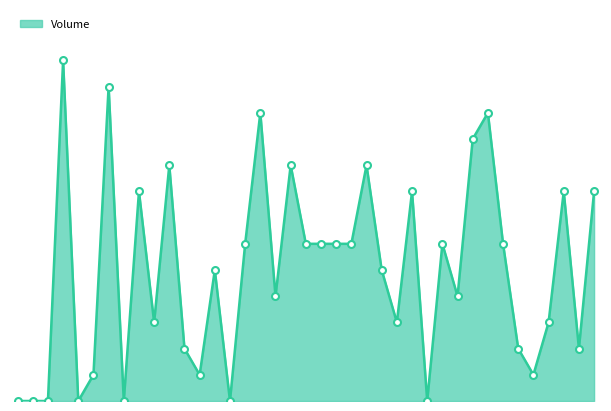

List the labels in order of value, smallest first.

2025-08-22, 2025-08-25, 2025-08-26, 2025-08-29, 2025-09-03, 2025-09-12, 2025-10-01, 2025-09-01, 2025-09-10, 2025-10-13, 2025-09-09, 2025-10-10, 2025-10-16, 2025-09-05, 2025-09-29, 2025-10-14, 2025-09-17, 2025-10-06, 2025-09-11, 2025-09-26, 2025-09-15, 2025-09-19, 2025-09-22, 2025-09-23, 2025-09-24, 2025-10-03, 2025-10-09, 2025-09-04, 2025-09-30, 2025-10-15, 2025-10-17, 2025-09-08, 2025-09-18, 2025-09-25, 2025-10-07, 2025-09-16, 2025-10-08, 2025-09-02, 2025-08-28